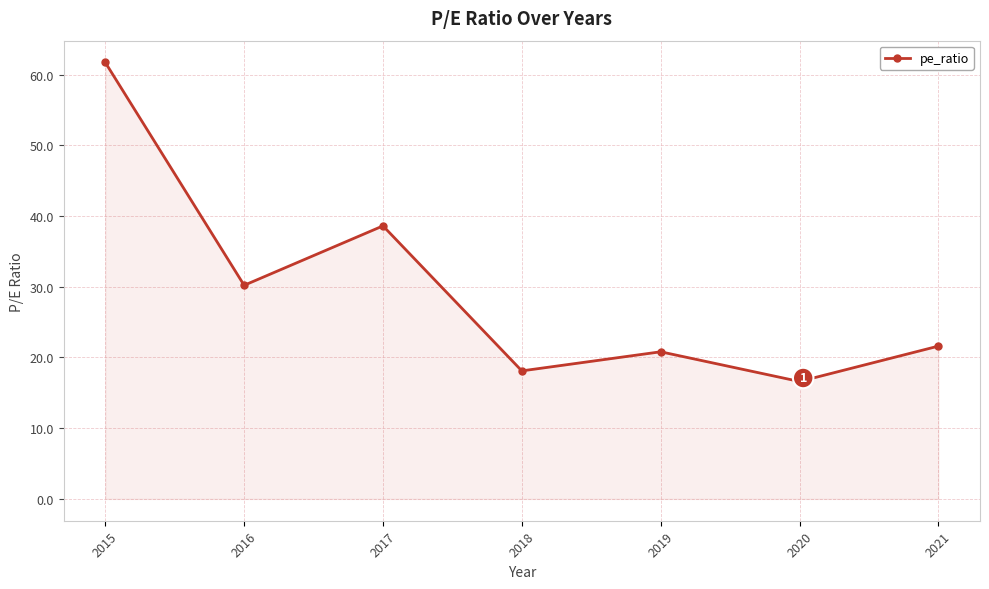

Reading right to left, list all the values displayed in this chart.

21.6	16.6	20.8	18.1	38.6	30.2	61.7